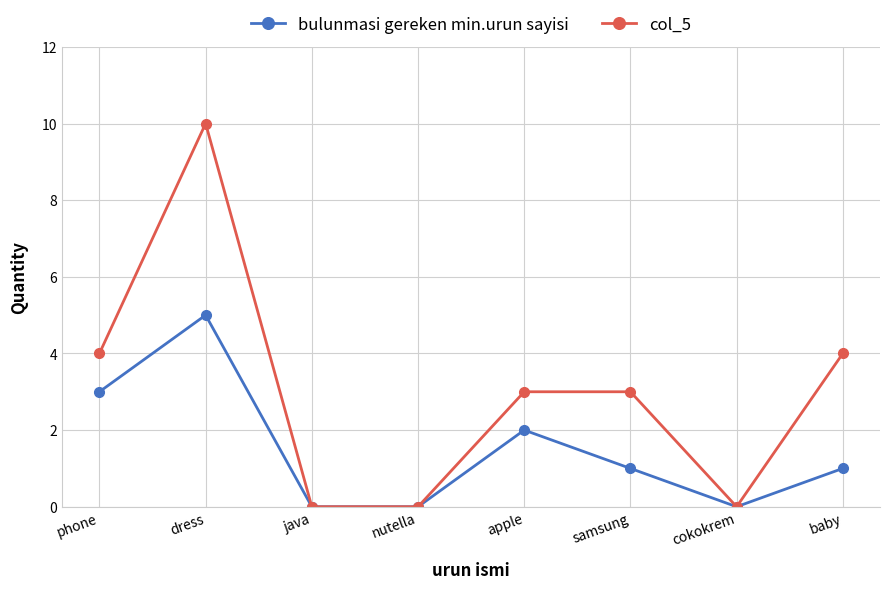

At which category does bulunmasi gereken min.urun sayisi reach its first local peak?

dress